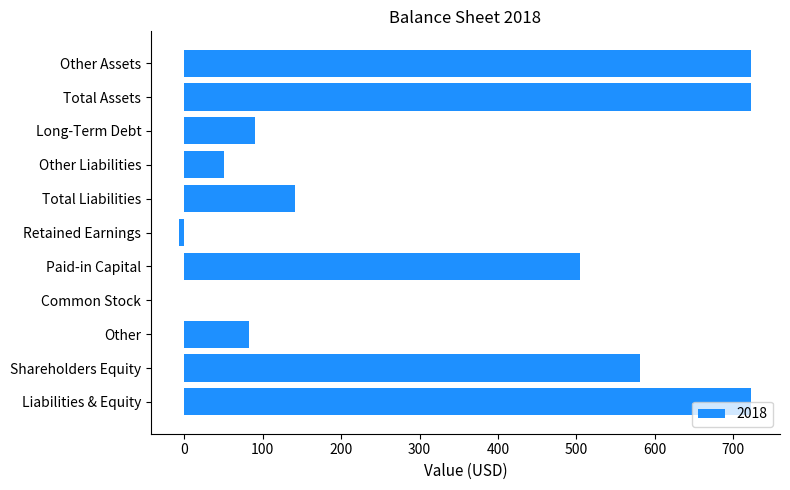

What is the greatest value displayed?

723